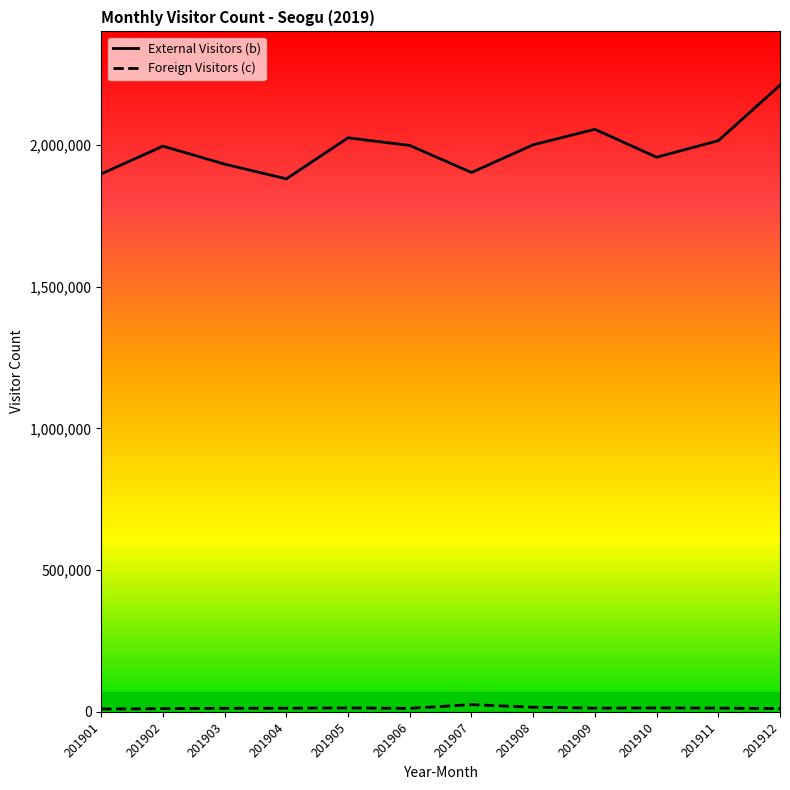

Does the chart have visible grid lines?

No